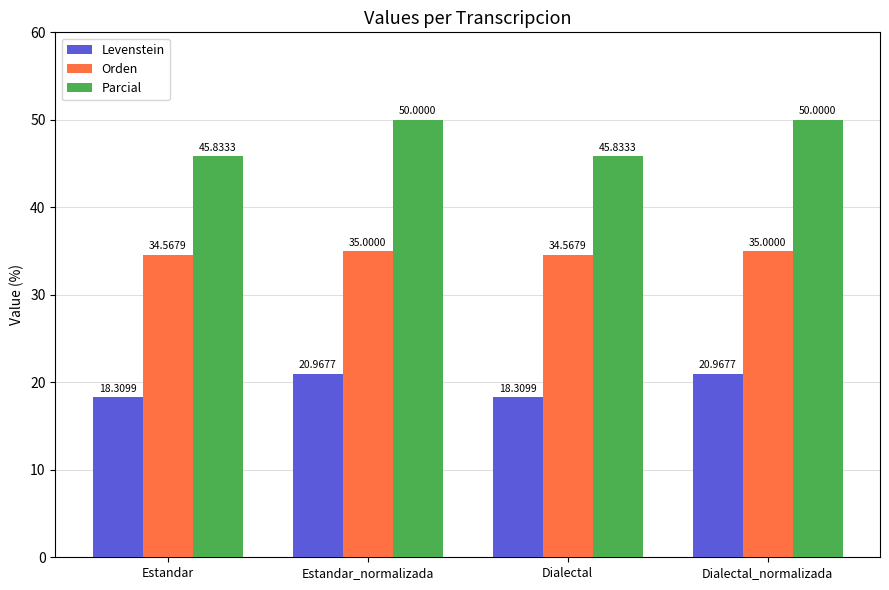

What is the difference between the highest and lowest values at Estandar_normalizada?

29.0